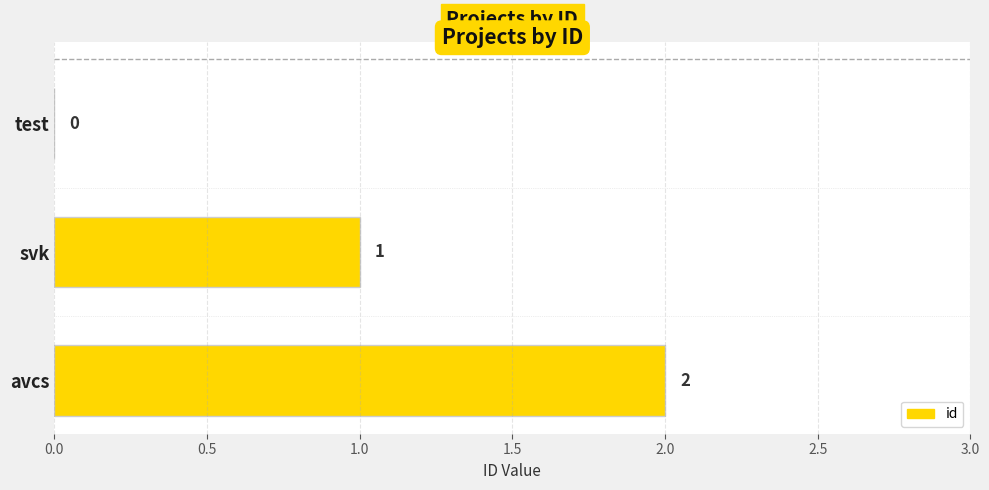

Between test and svk, which is larger?

svk